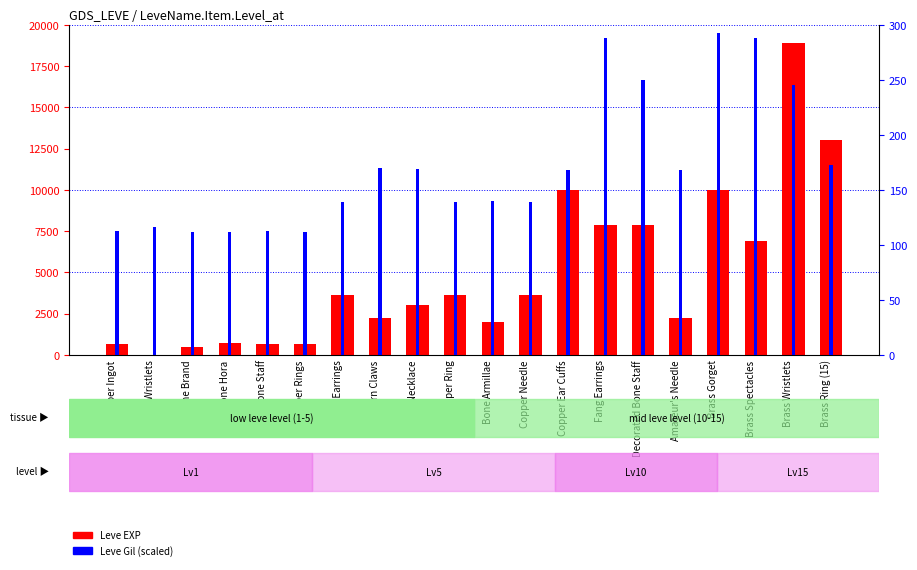

List the series in order of their peak value, highest first.

Leve EXP, Leve Gil (percentile)